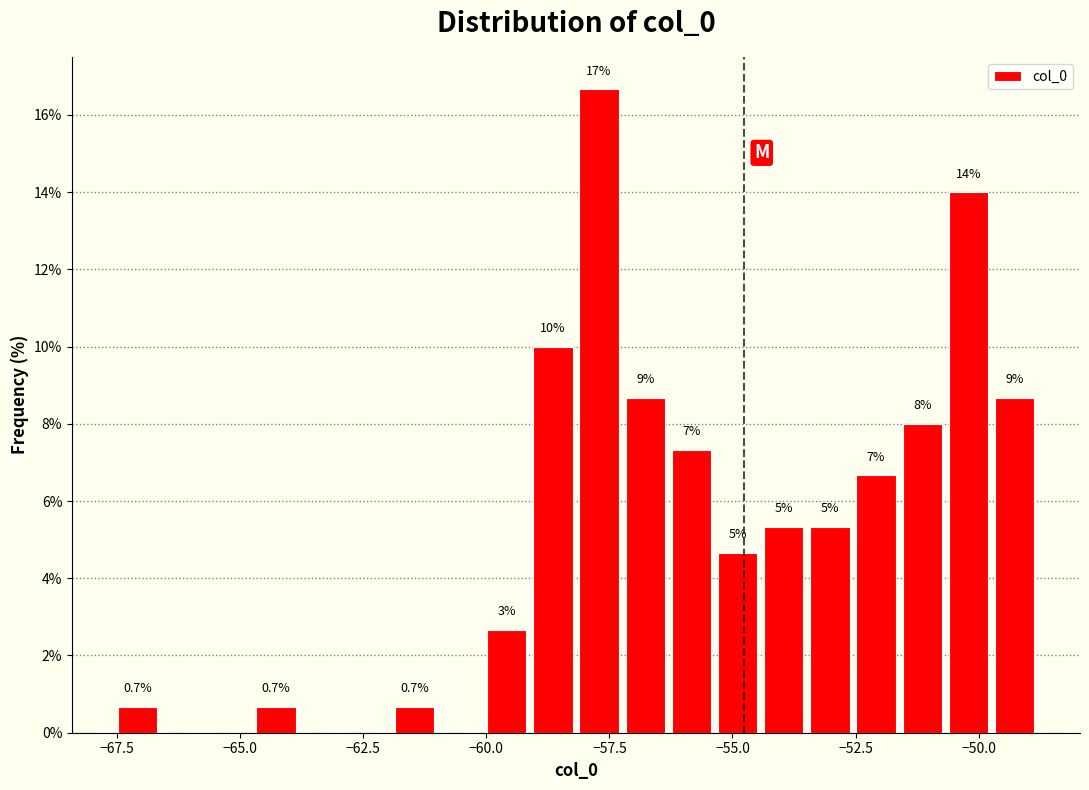

Read against the x-axis, roughly where is the centre of the tallest bar?

-57.5